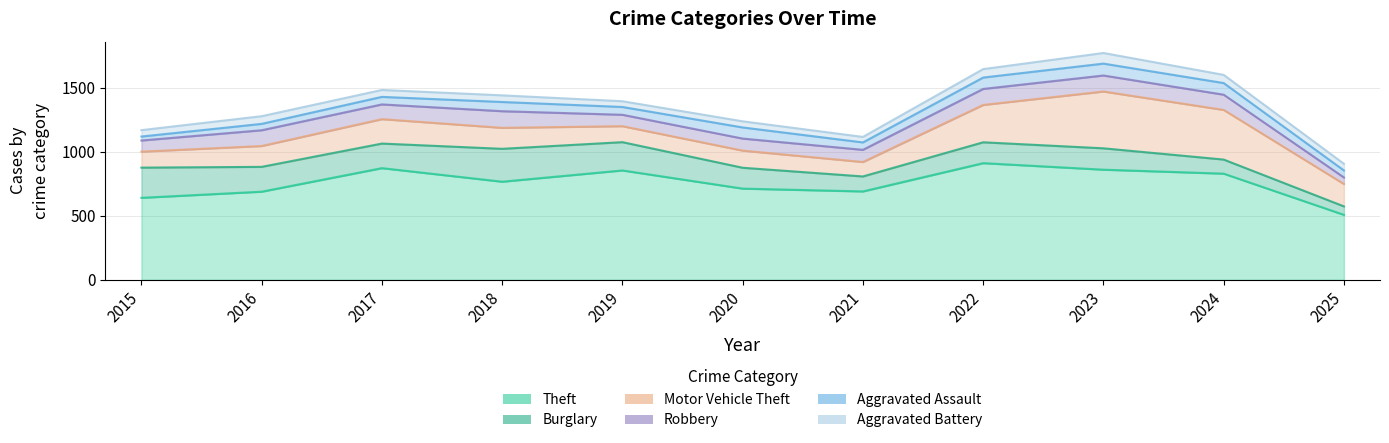

Is the value of Motor Vehicle Theft at 2023 greater than the value of Aggravated Assault at 2025?

Yes